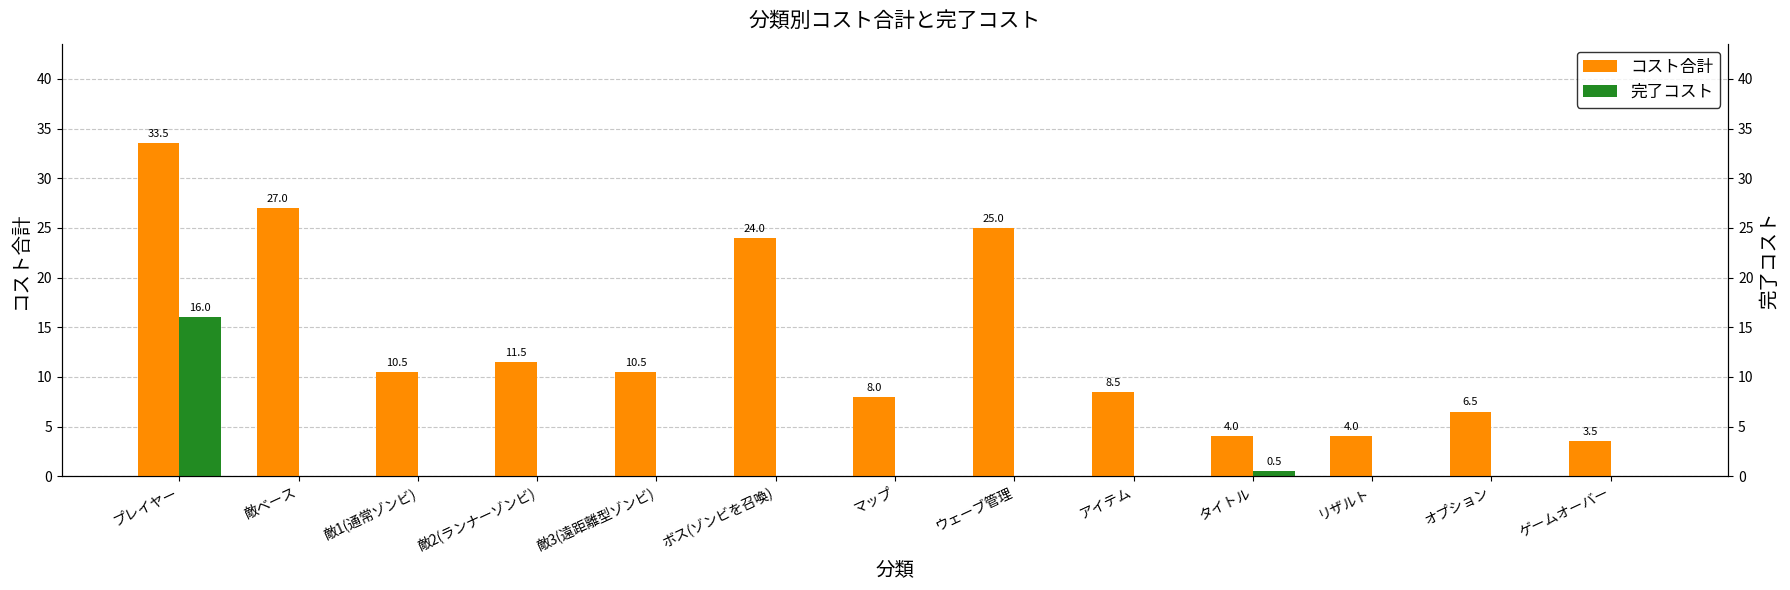

Reading left to right, what are all the values shown in this chart?

コスト合計: プレイヤー=33.5	敵ベース=27.0	敵1(通常ゾンビ)=10.5	敵2(ランナーゾンビ)=11.5	敵3(遠距離型ゾンビ)=10.5	ボス(ゾンビを召喚)=24.0	マップ=8.0	ウェーブ管理=25.0	アイテム=8.5	タイトル=4.0	リザルト=4.0	オプション=6.5	ゲームオーバー=3.5
完了コスト: プレイヤー=16.0	敵ベース=0.0	敵1(通常ゾンビ)=0.0	敵2(ランナーゾンビ)=0.0	敵3(遠距離型ゾンビ)=0.0	ボス(ゾンビを召喚)=0.0	マップ=0.0	ウェーブ管理=0.0	アイテム=0.0	タイトル=0.5	リザルト=0.0	オプション=0.0	ゲームオーバー=0.0